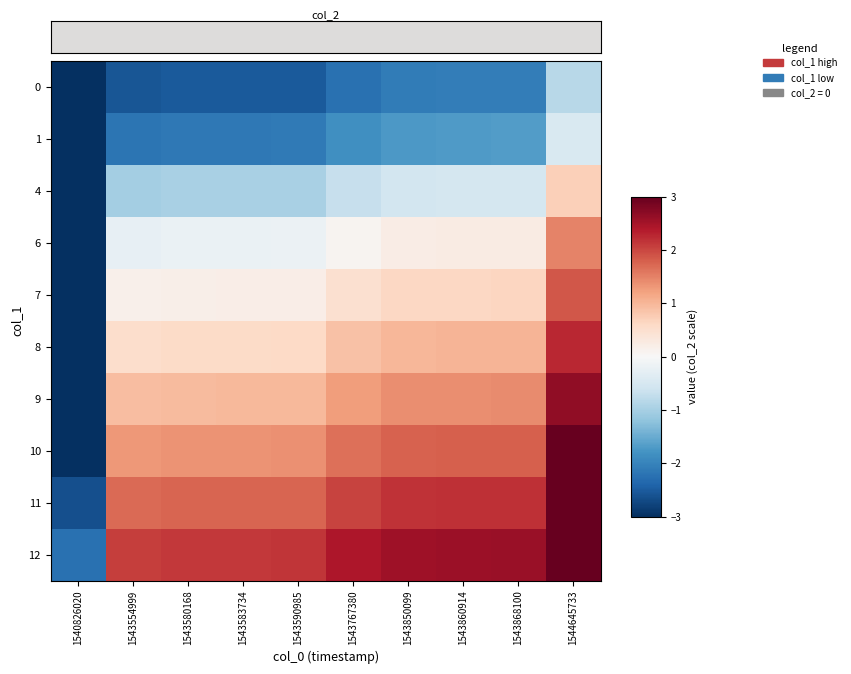

What is the spread (max minus min) of values at 1543554999?

4.3